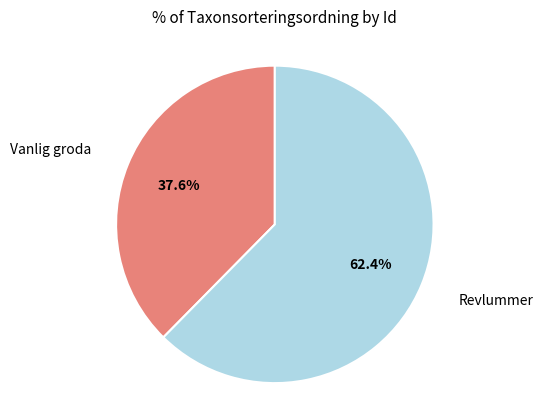

Is there a majority slice in this chart?

Yes